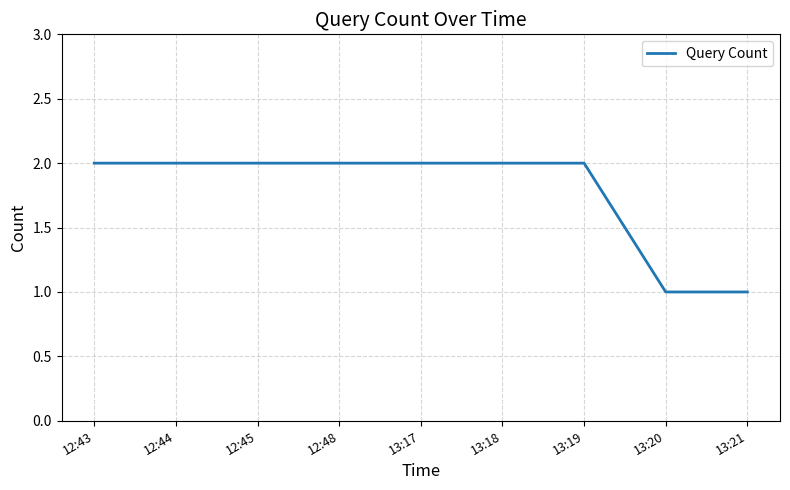

What is the difference between the maximum and second lowest values?

1